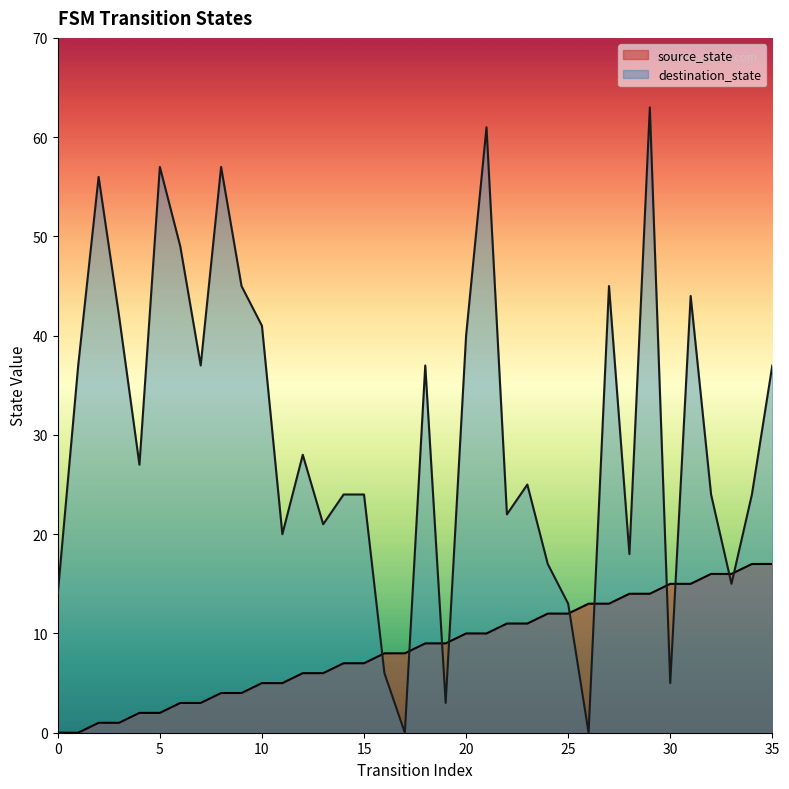

Does the chart have visible grid lines?

No